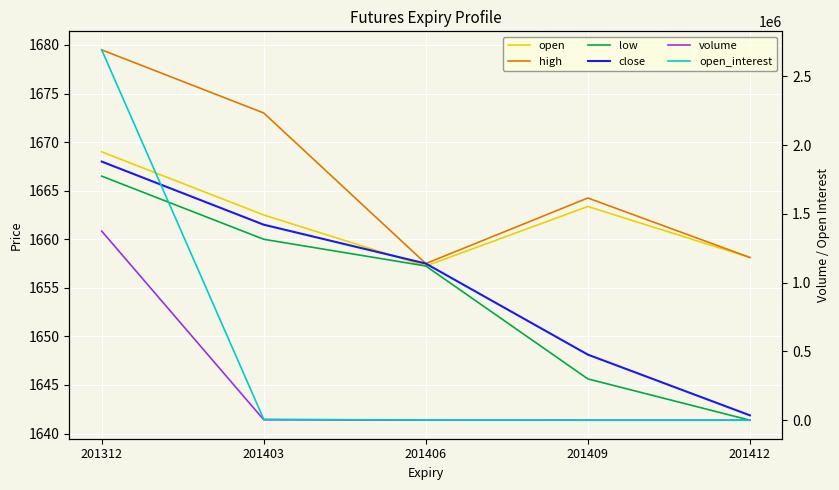

What is the total value across all series at 201406?

7607.5